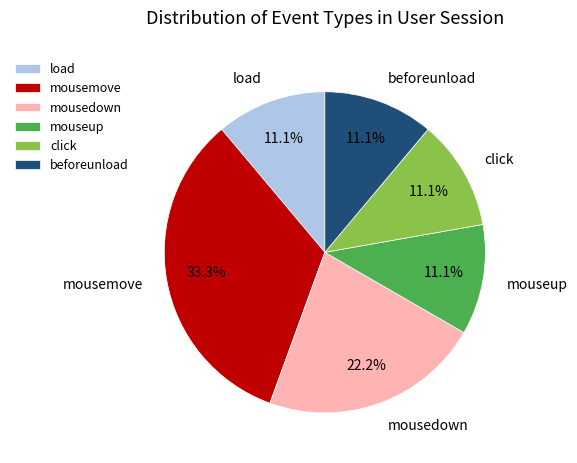

Do mousemove and click together represent more than half of the pie?

No